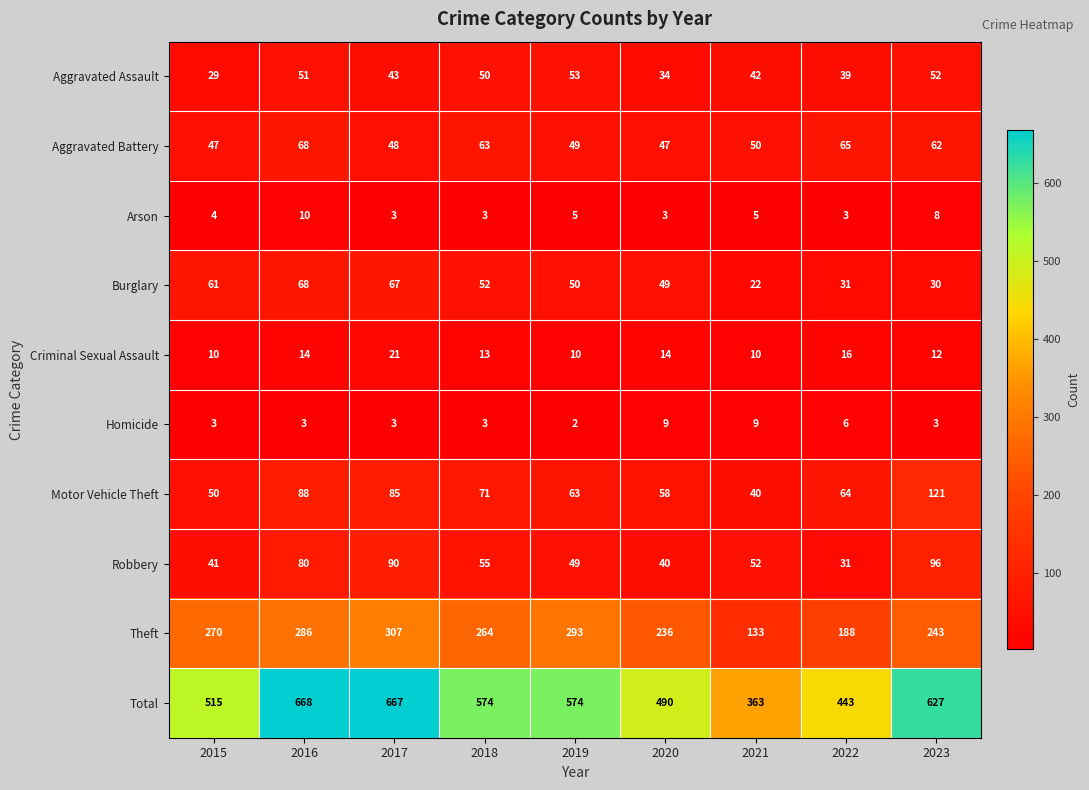

The value of Aggravated Battery at 2022 is 65. True or false?

True